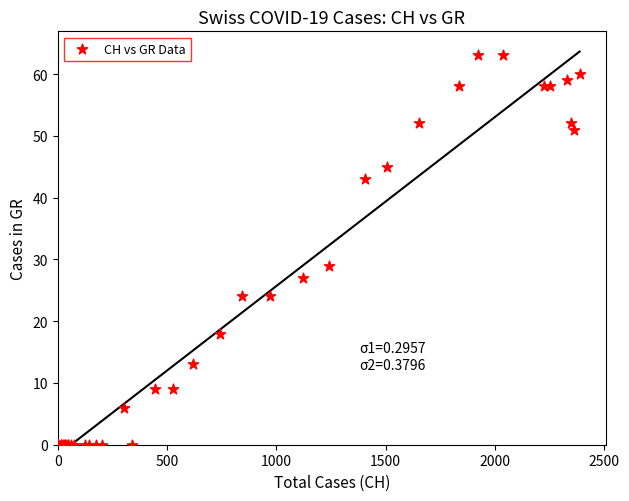

What Y value in the scatter plot is closest to 31?

29